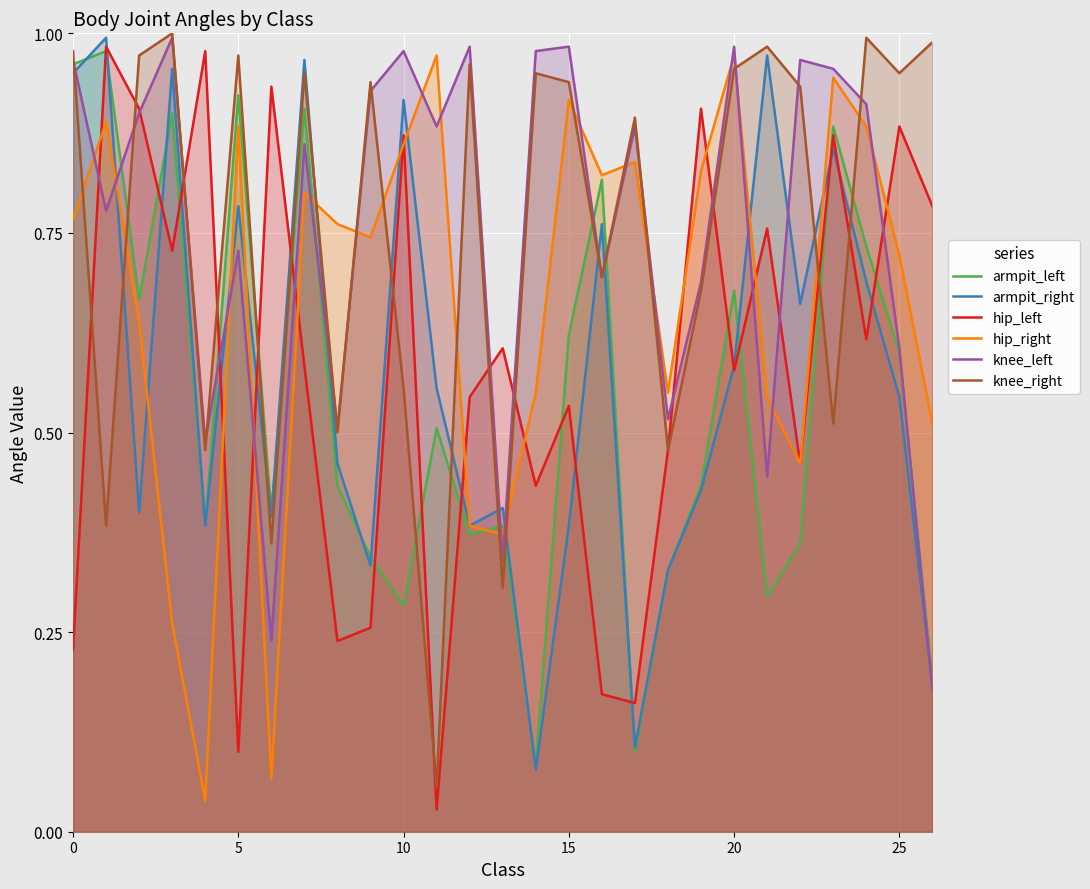

What is the label of the 15th point from the right?

12